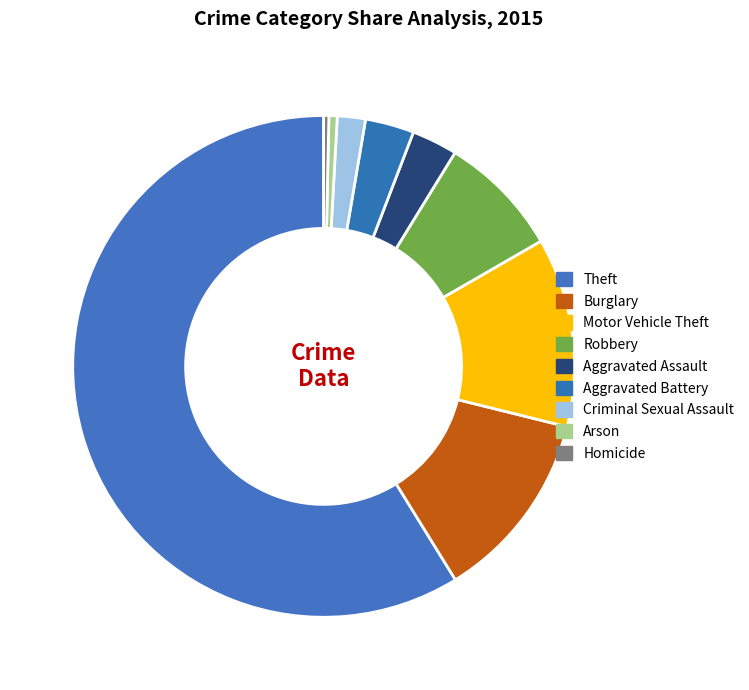

Which slice is the largest?

Theft